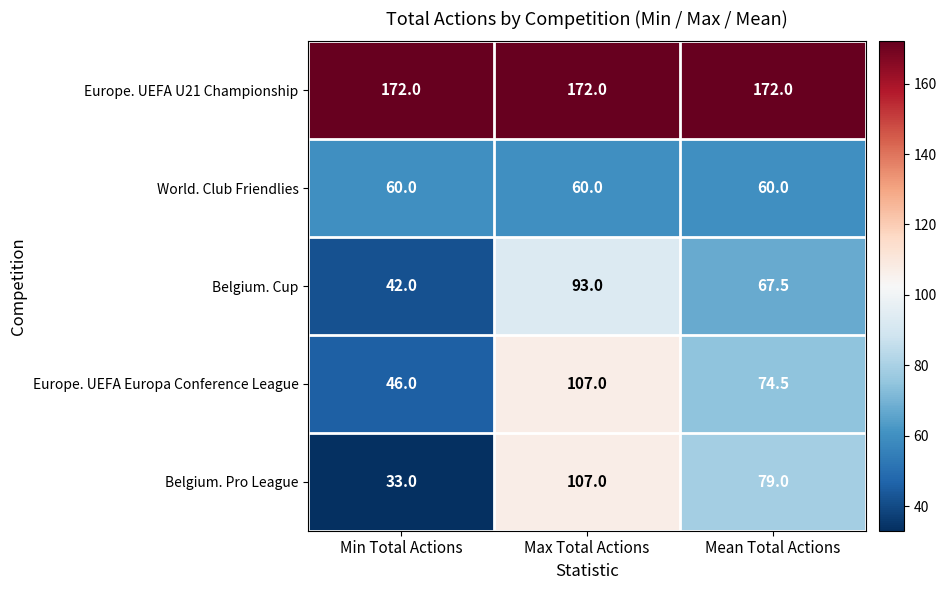

Which series has the largest total across all categories?

Europe. UEFA U21 Championship